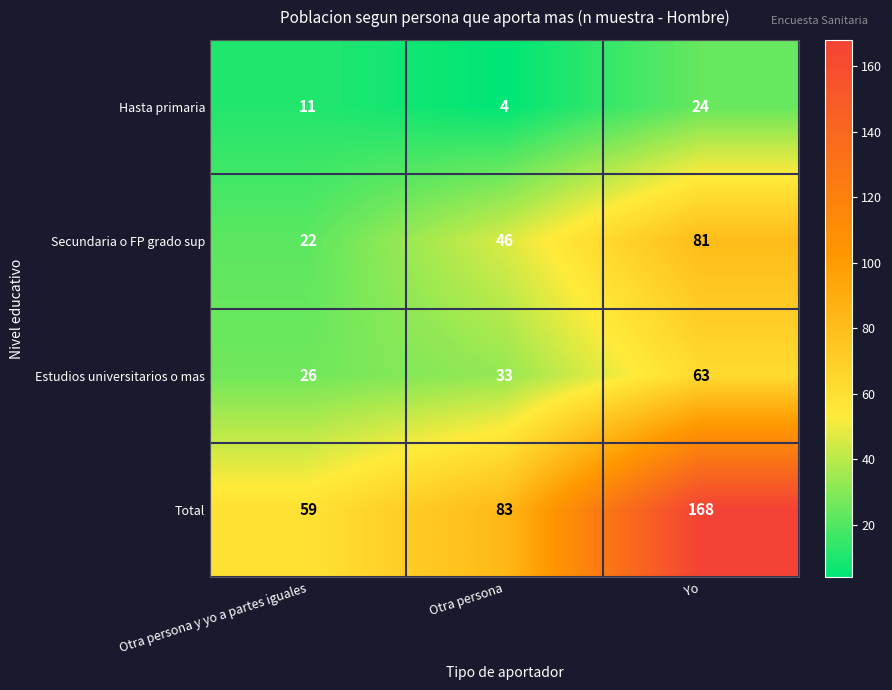

At how many categories does at least one series exceed 146?

1